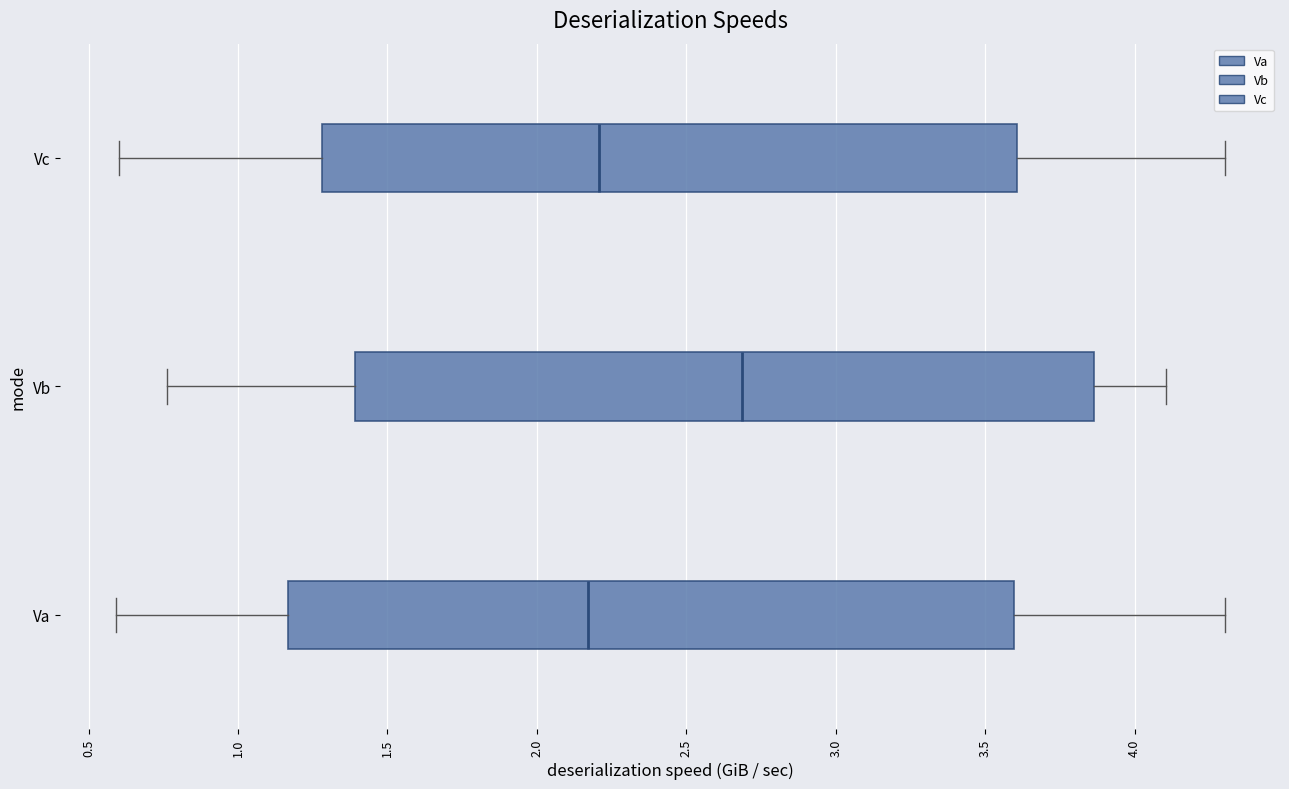

Reading bottom to top, transcribe this box plot: for each box, give where its median line is, the range the box spans, and where its two whiskers end, as read against the x-axis. The values are not printed on the chart, so give them approximately, as read against the axis.

Va: median 2.15, box 1.15 to 3.60, whiskers 0.60 to 4.30
Vb: median 2.70, box 1.40 to 3.85, whiskers 0.75 to 4.10
Vc: median 2.20, box 1.30 to 3.60, whiskers 0.60 to 4.30